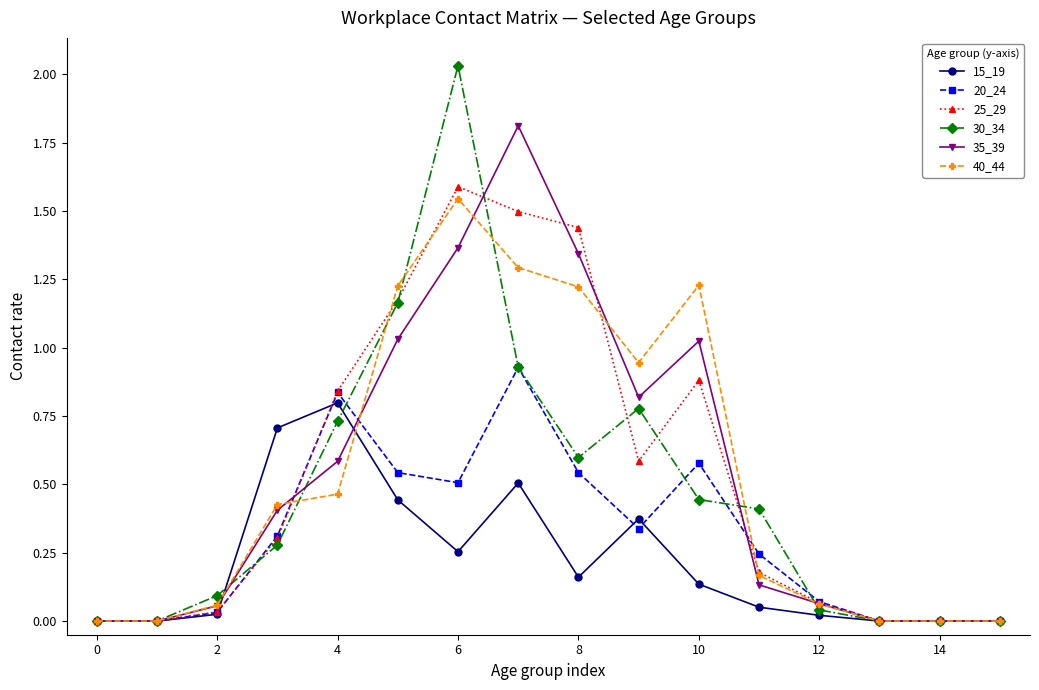

What is the maximum value for 25_29?

1.6